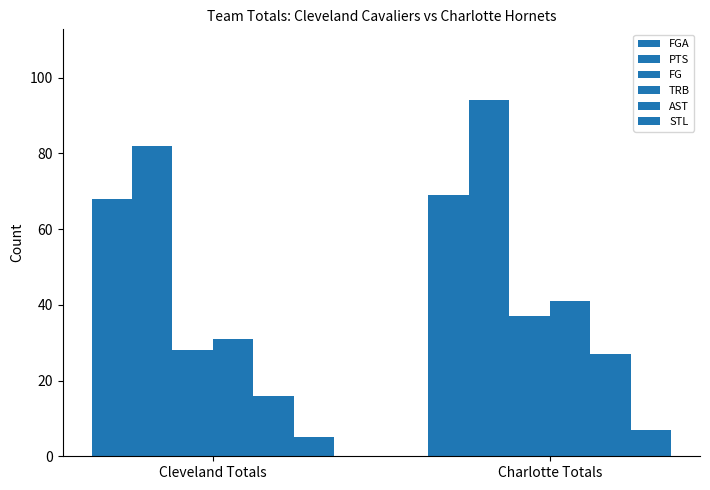

What is the difference between the highest and lowest values at Cleveland Totals?

77